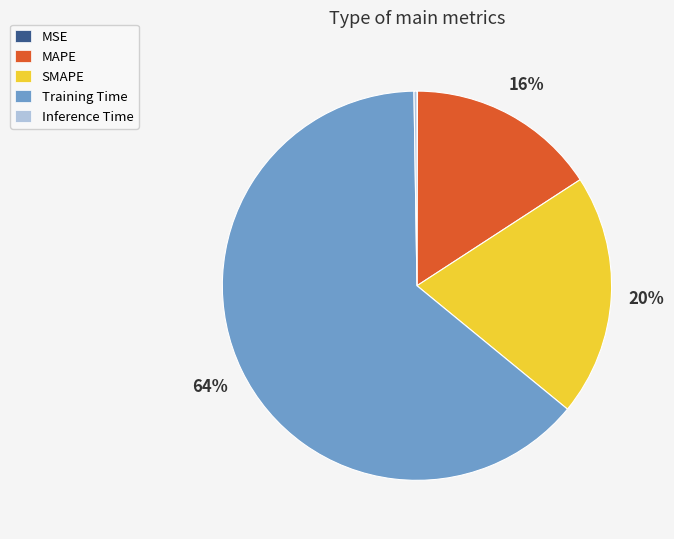

True or false: MAPE accounts for 2% of the total.

False